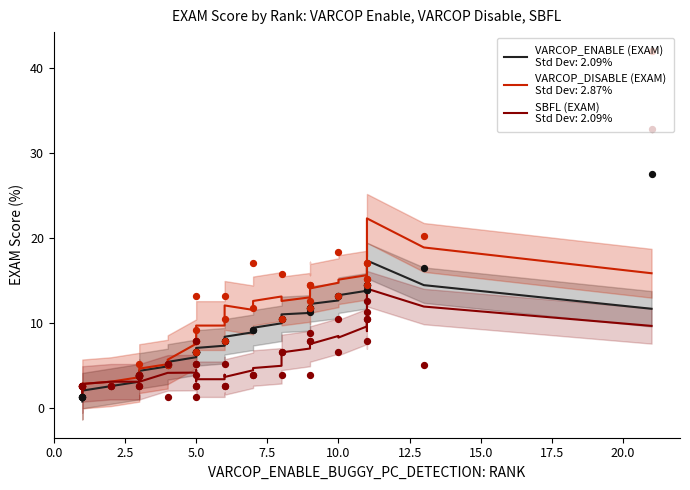

Is the value of SBFL (EXAM) at 23 greater than the value of VARCOP_ENABLE (EXAM) at 6?

No